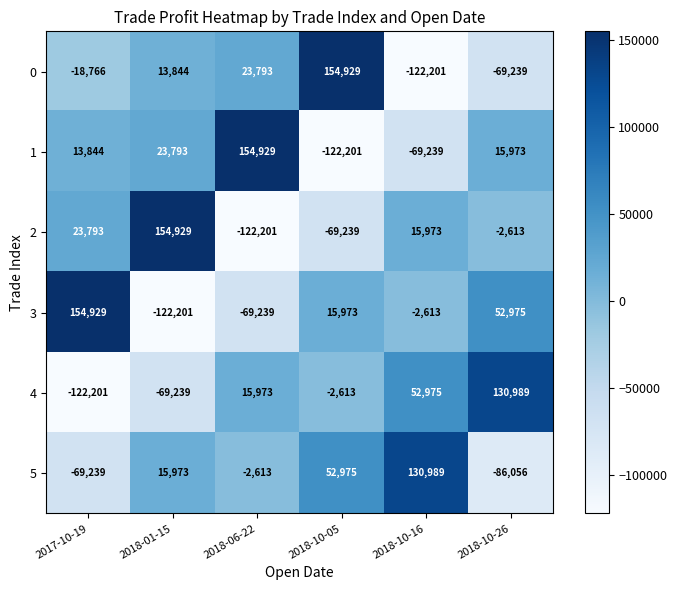

Where is 3 nearest to the value 16364?

2018-10-05